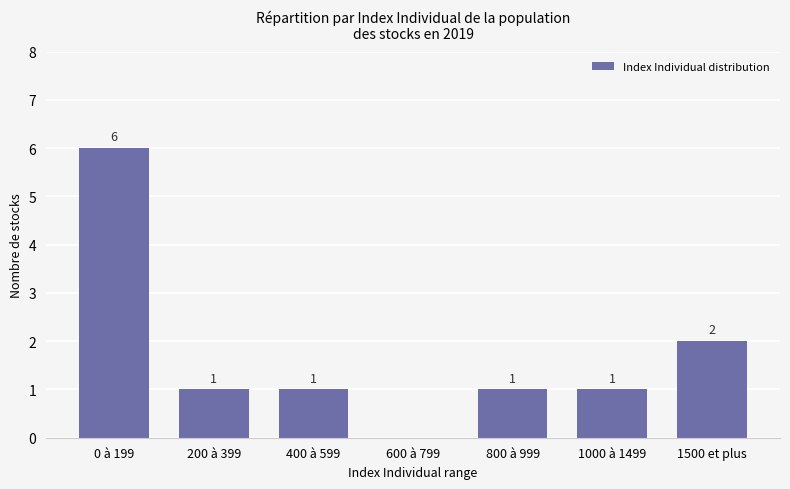

How many values are between 1 and 2?

5